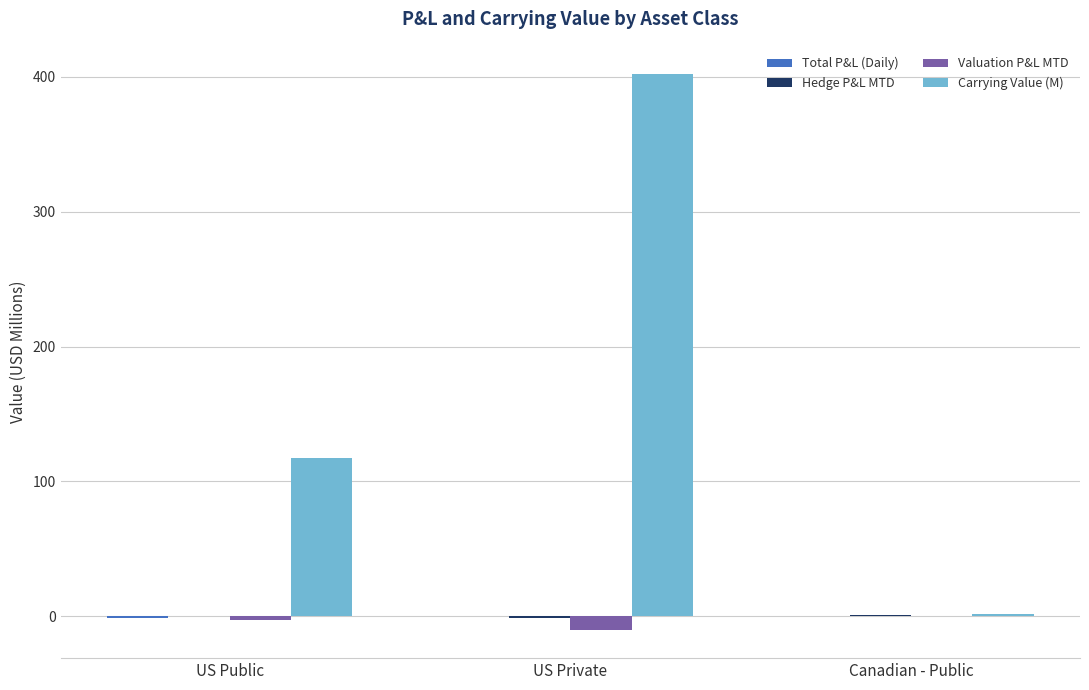

What is the spread (max minus min) of values at US Public?

120.1